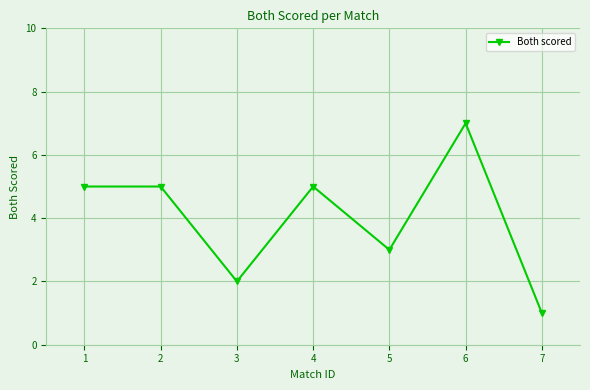

Which label corresponds to the largest value in the chart?

6